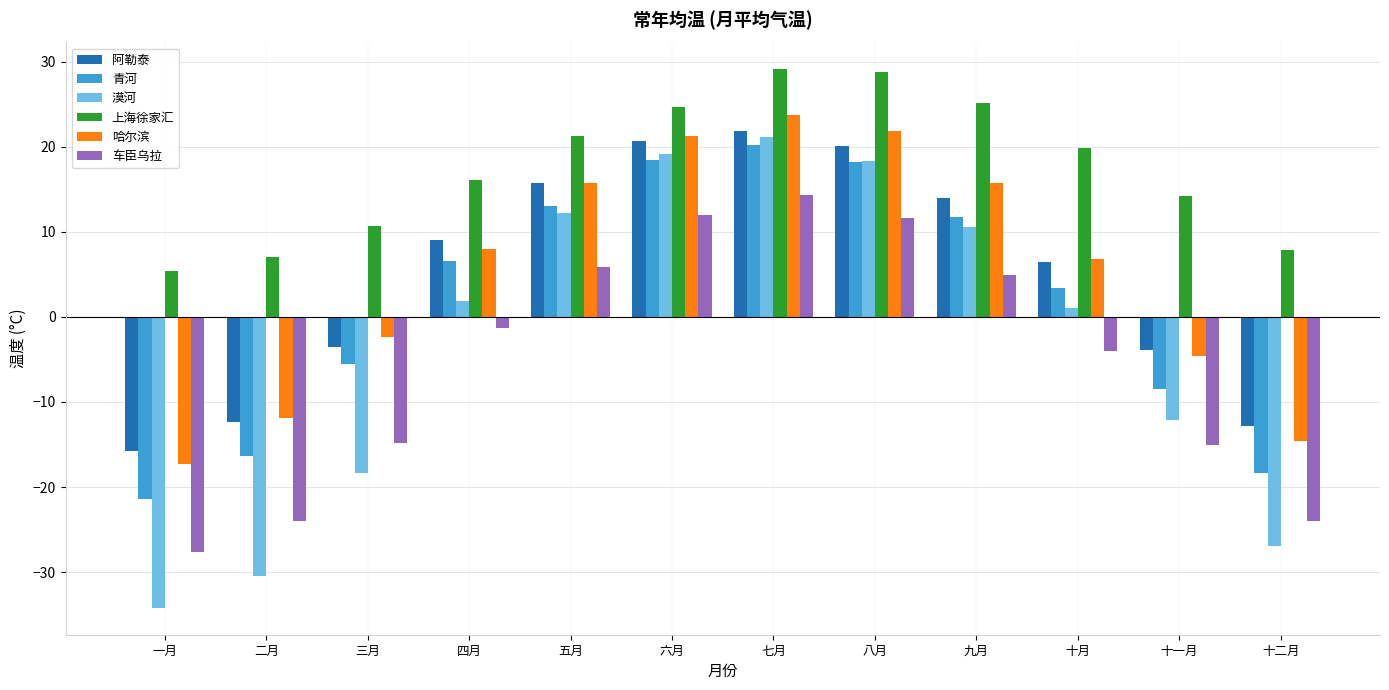

What are all the series names shown in the legend?

阿勒泰, 青河, 漠河, 上海徐家汇, 哈尔滨, 车臣乌拉